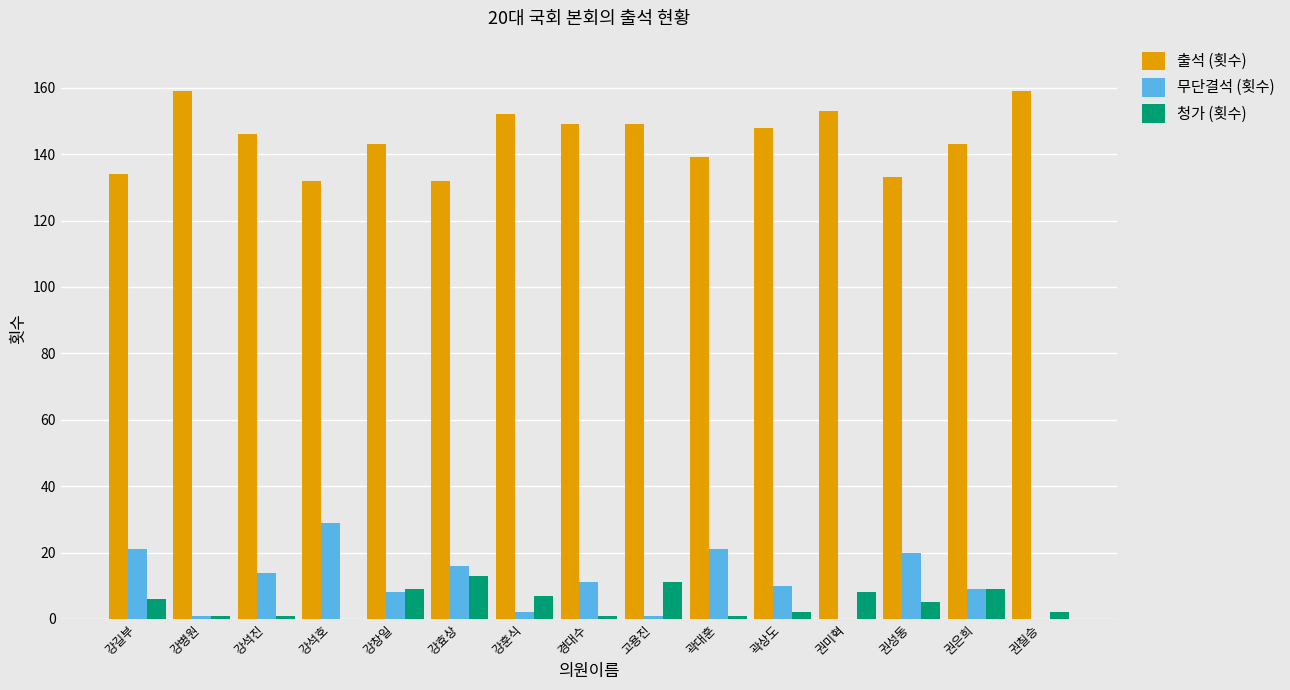

What is the spread (max minus min) of values at 강석호?

132